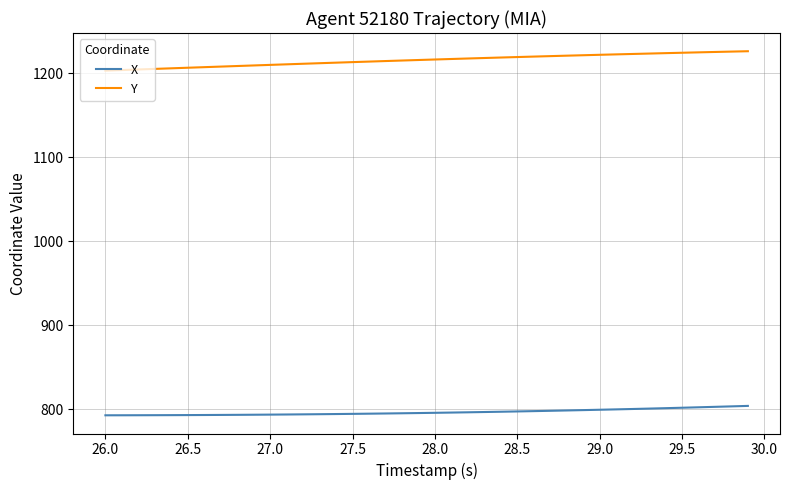

Which series has the largest total across all categories?

Y